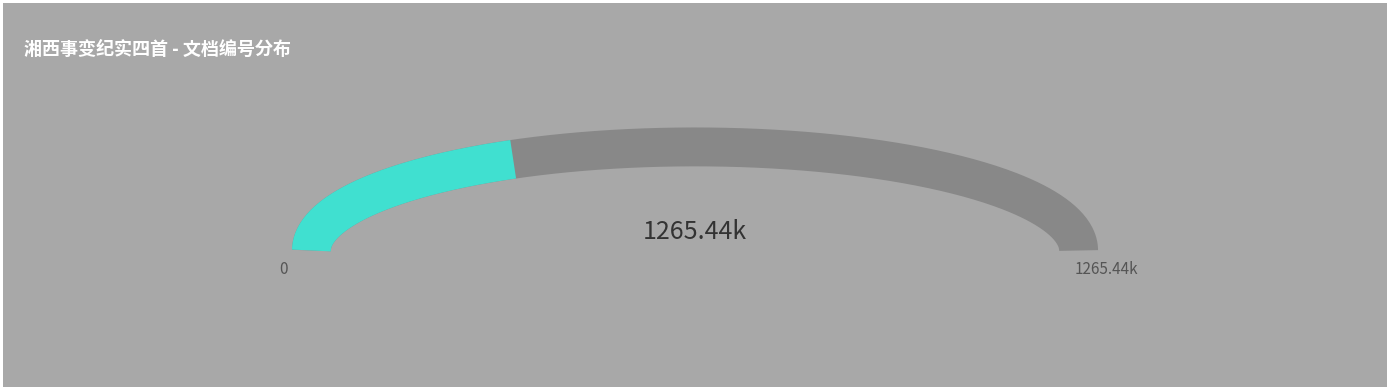

What percentage is the 湘西事变纪实四首选二 slice, to the nearest percent?

34%